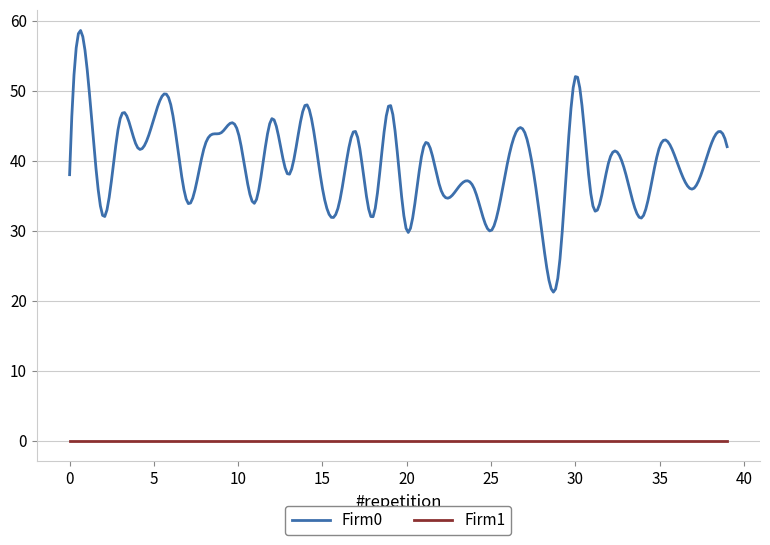

How many lines are shown in the chart?

2